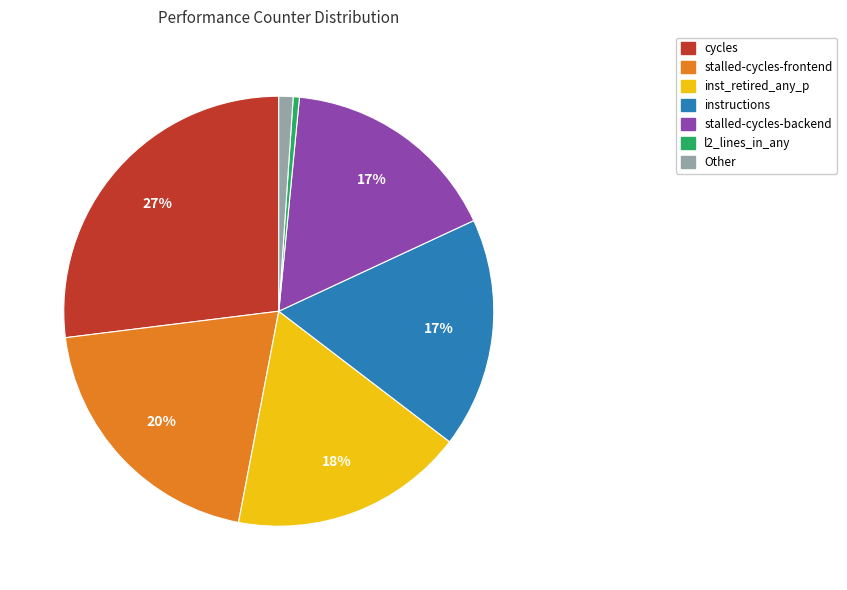

To the nearest percent, what is the combined percentage of stalled-cycles-frontend and l2_lines_in_any?

20%